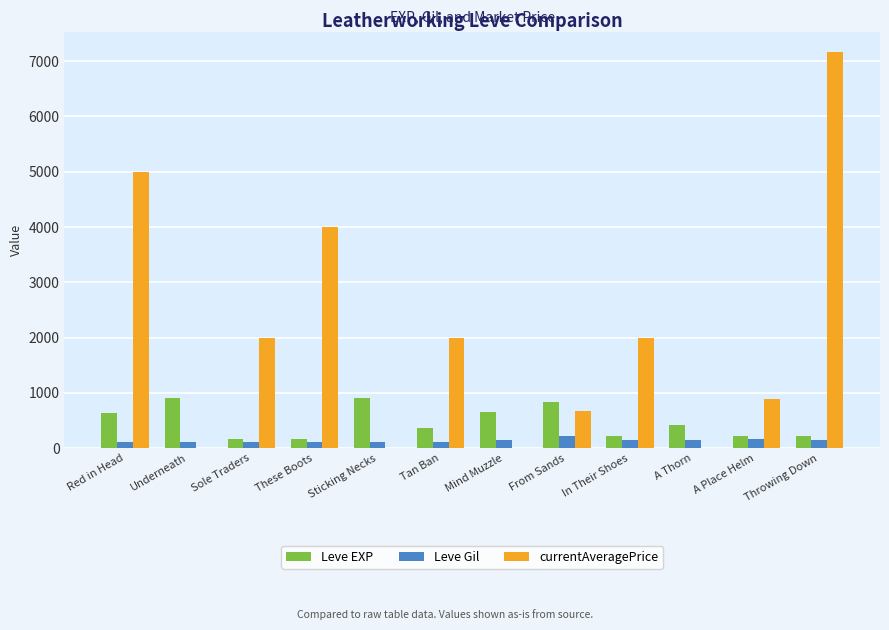

Is it true that currentAveragePrice equals 883.6 at A Place Helm?

True